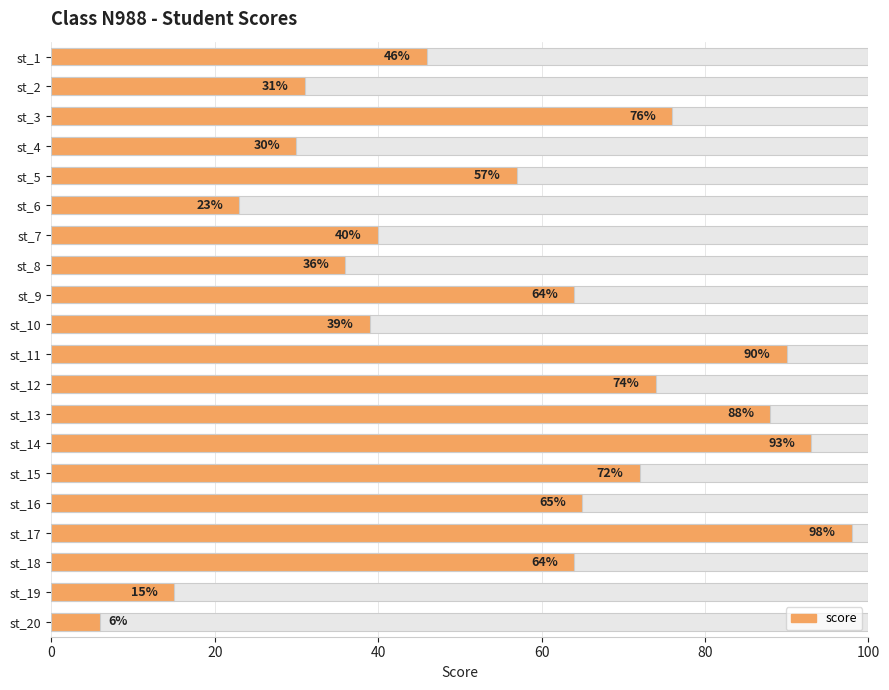

Is it true that the value at st_5 is 96?

False